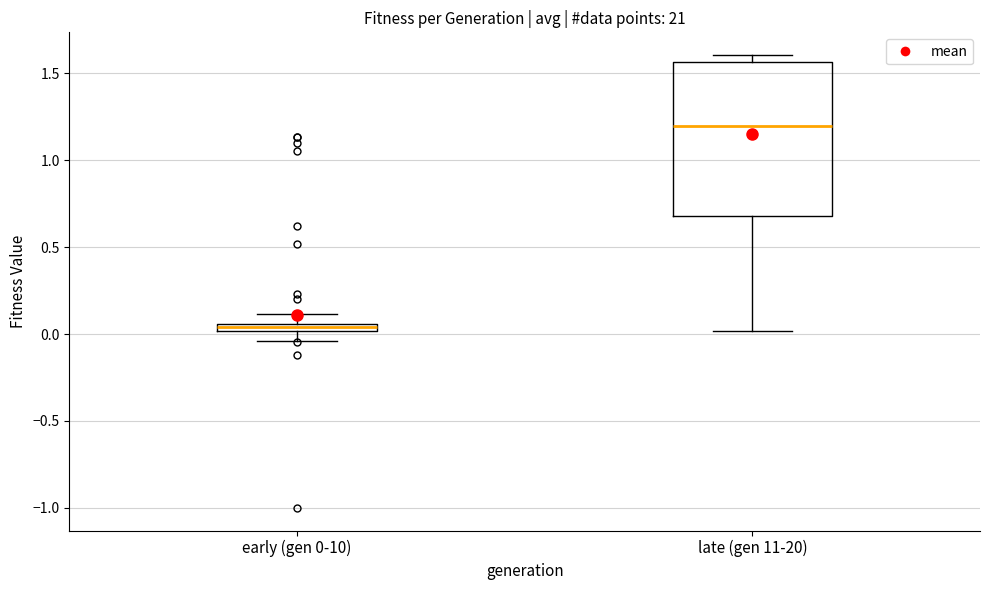

Where does the lower whisker of the box for early (gen 0-10) end on the y-axis? The values are not printed on the chart, so give them approximately, as read against the axis.

-0.05